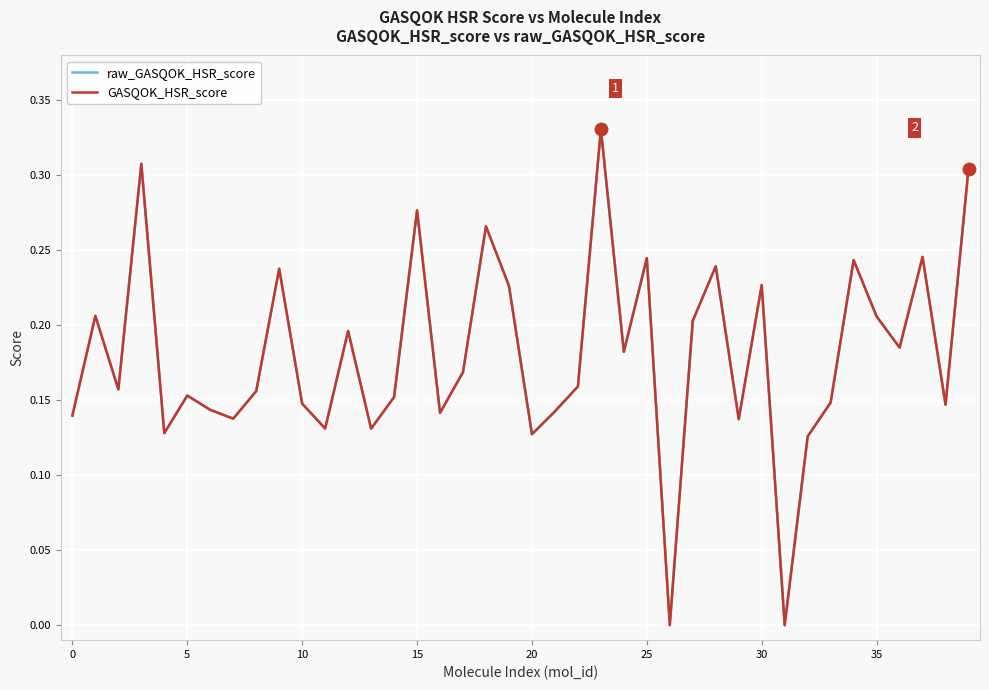

Which series has the widest spread of values?

GASQOK_HSR_score